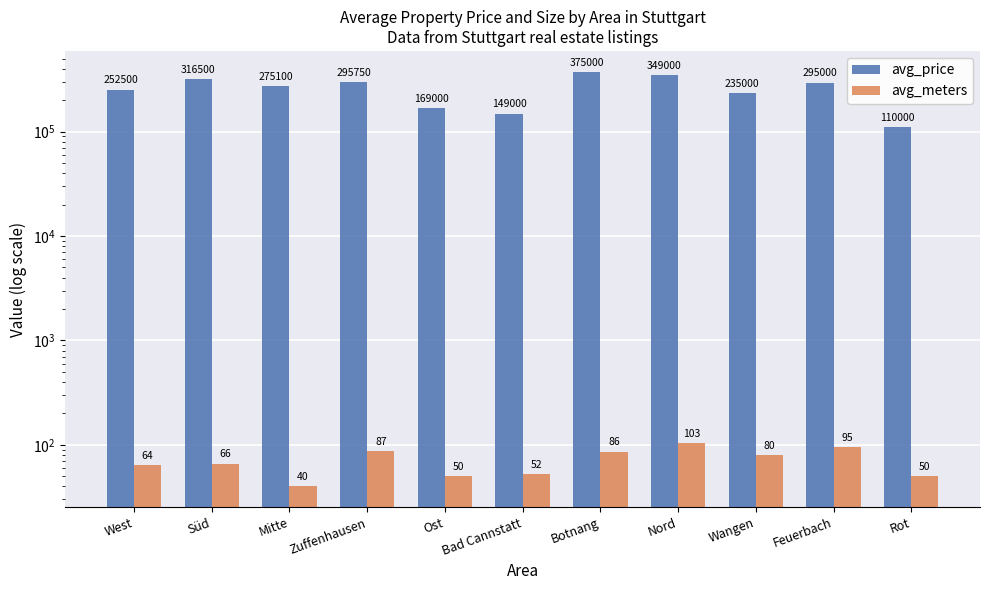

True or false: avg_meters has a value of 80 at Wangen.

True